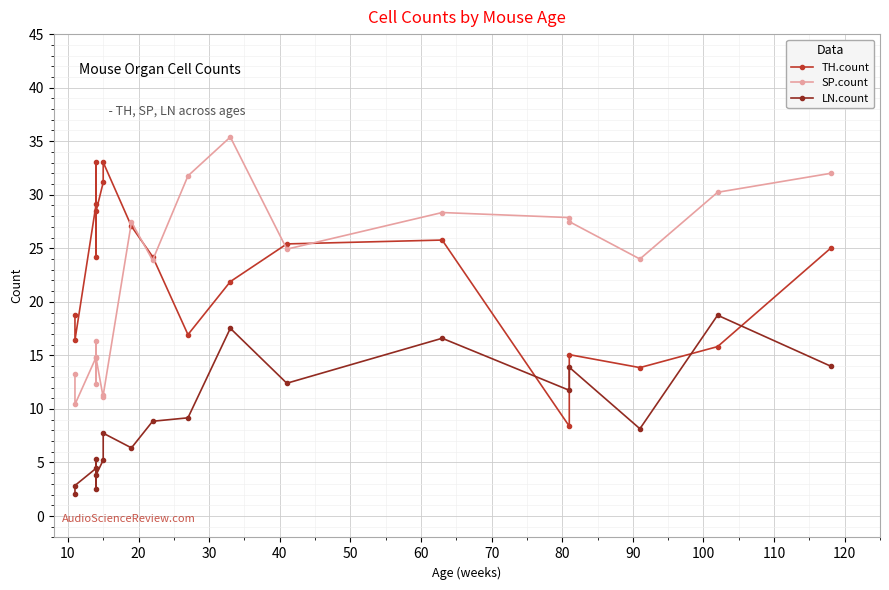

How many distinct data groups are displayed?

3